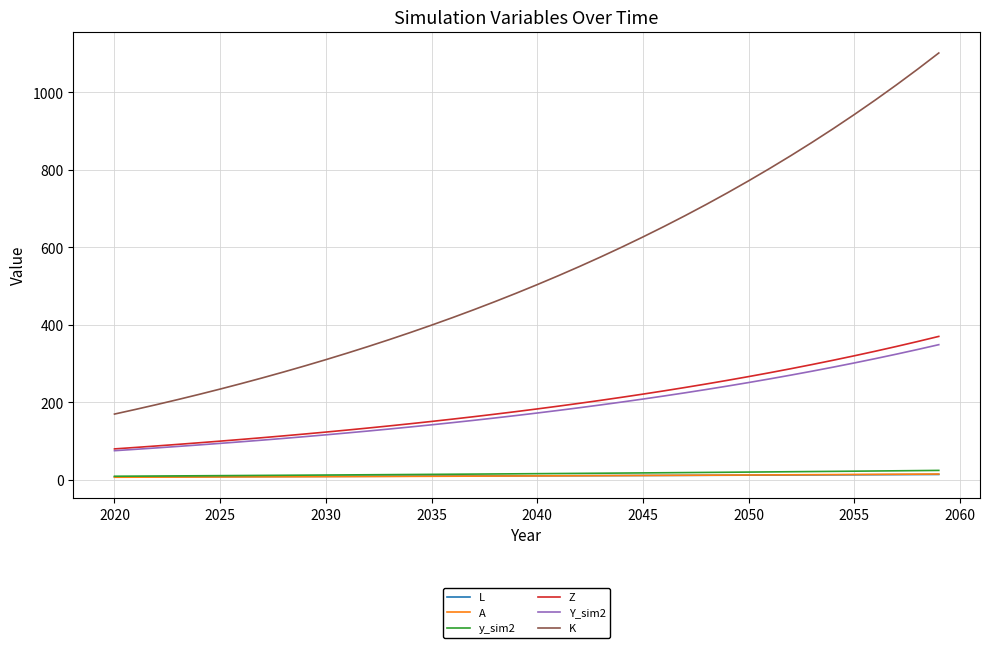

What is the average value of the K series?

542.2